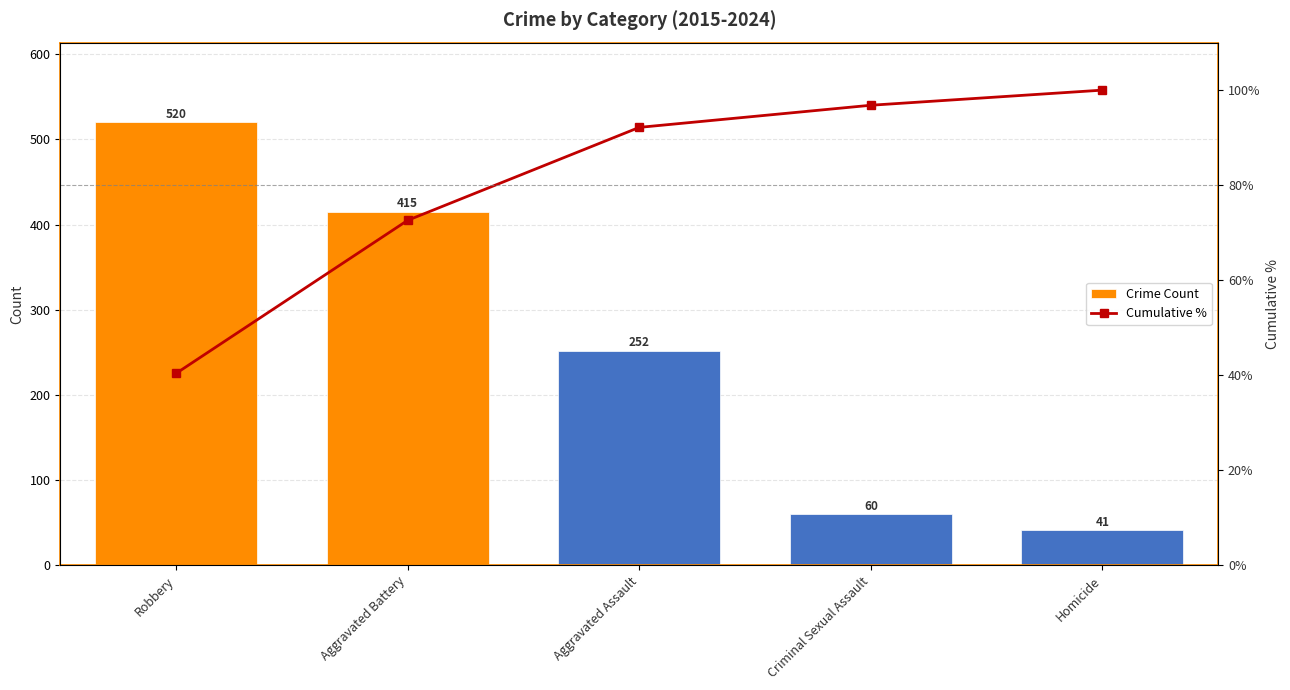

At Robbery, list the series in order from smallest to largest.

Cumulative %, Crime Count